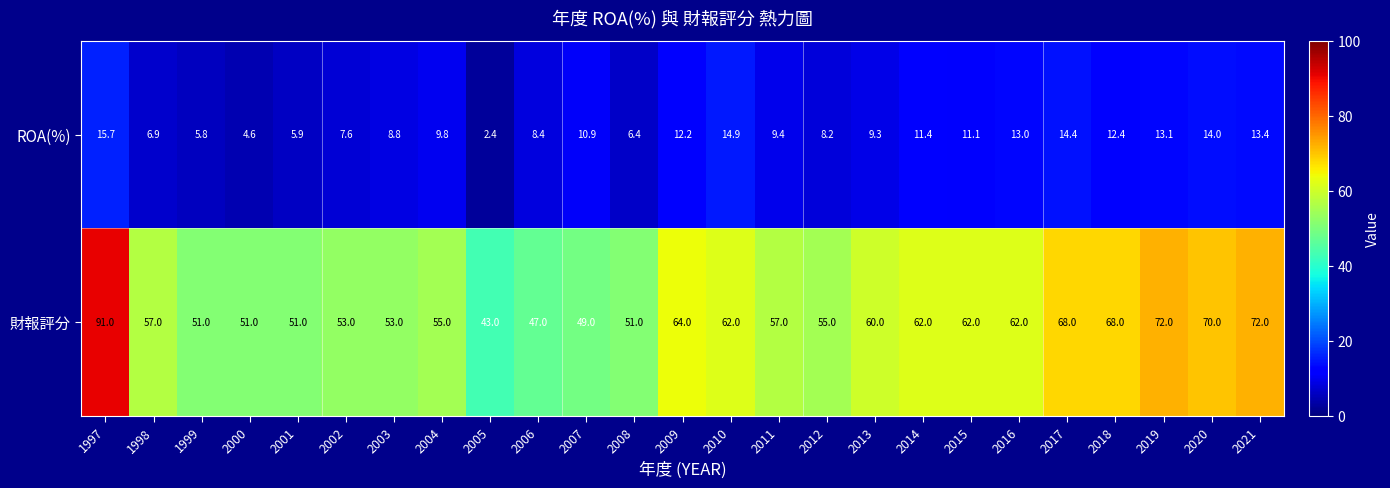

Is it true that ROA(%) equals 2.9 at 2014?

False